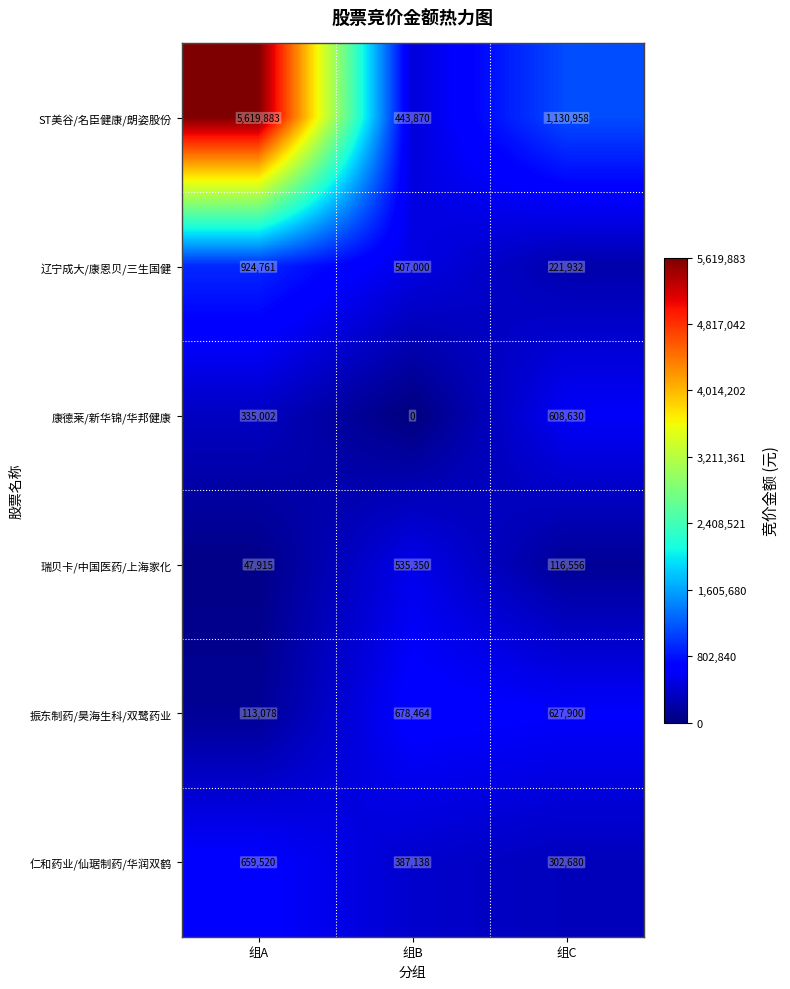

Reading right to left, extract all data points from this chart.

ST美谷/名臣健康/朗姿股份: 1130958	443870	5619883
辽宁成大/康恩贝/三生国健: 221932	507000	924761
康德莱/新华锦/华邦健康: 608630	0	335002
瑞贝卡/中国医药/上海家化: 116556	535350	47915
振东制药/昊海生科/双鹭药业: 627900	678464	113078
仁和药业/仙琚制药/华润双鹤: 302680	387138	659520